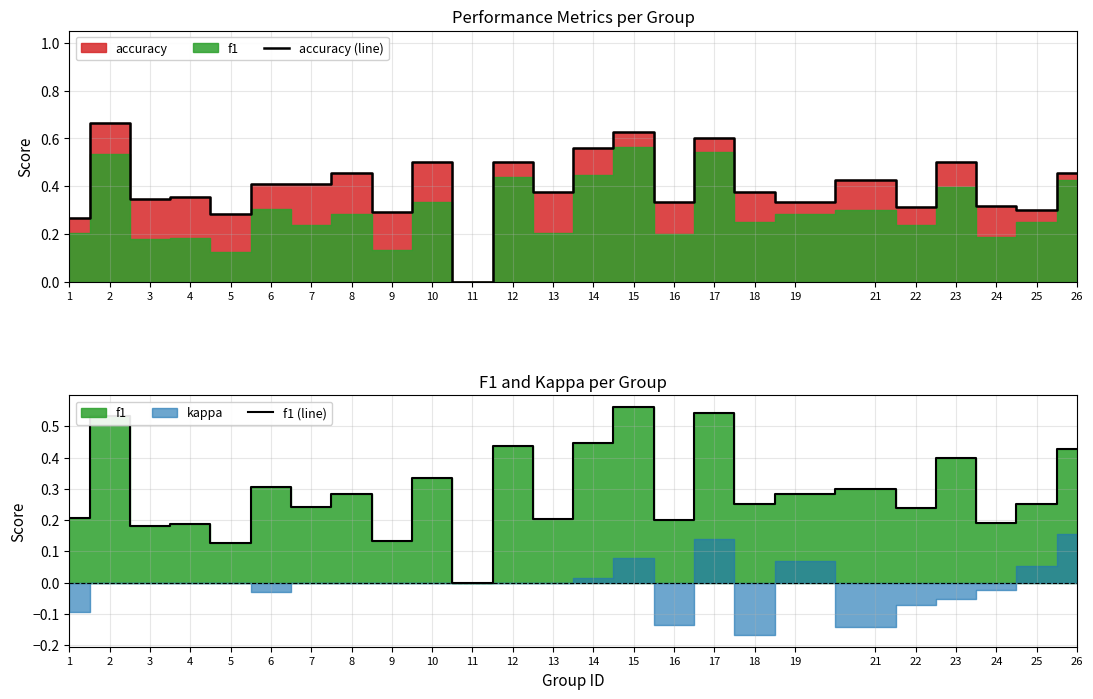

True or false: f1 (line) and accuracy (line) intersect in this chart.

False